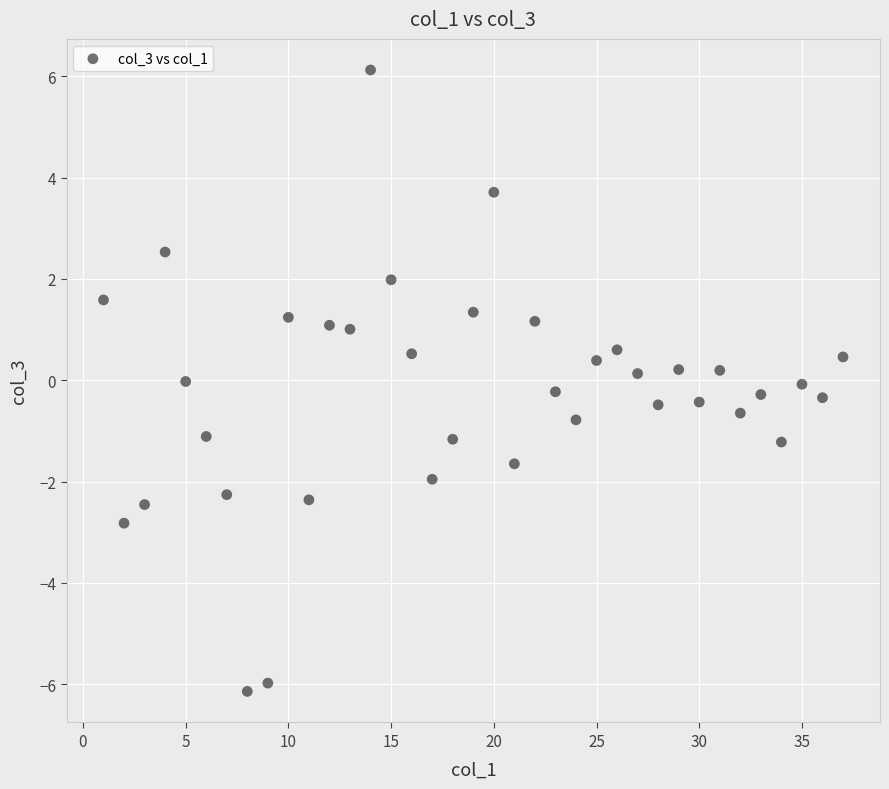

What is the range of Y values (max minus min)?

12.3